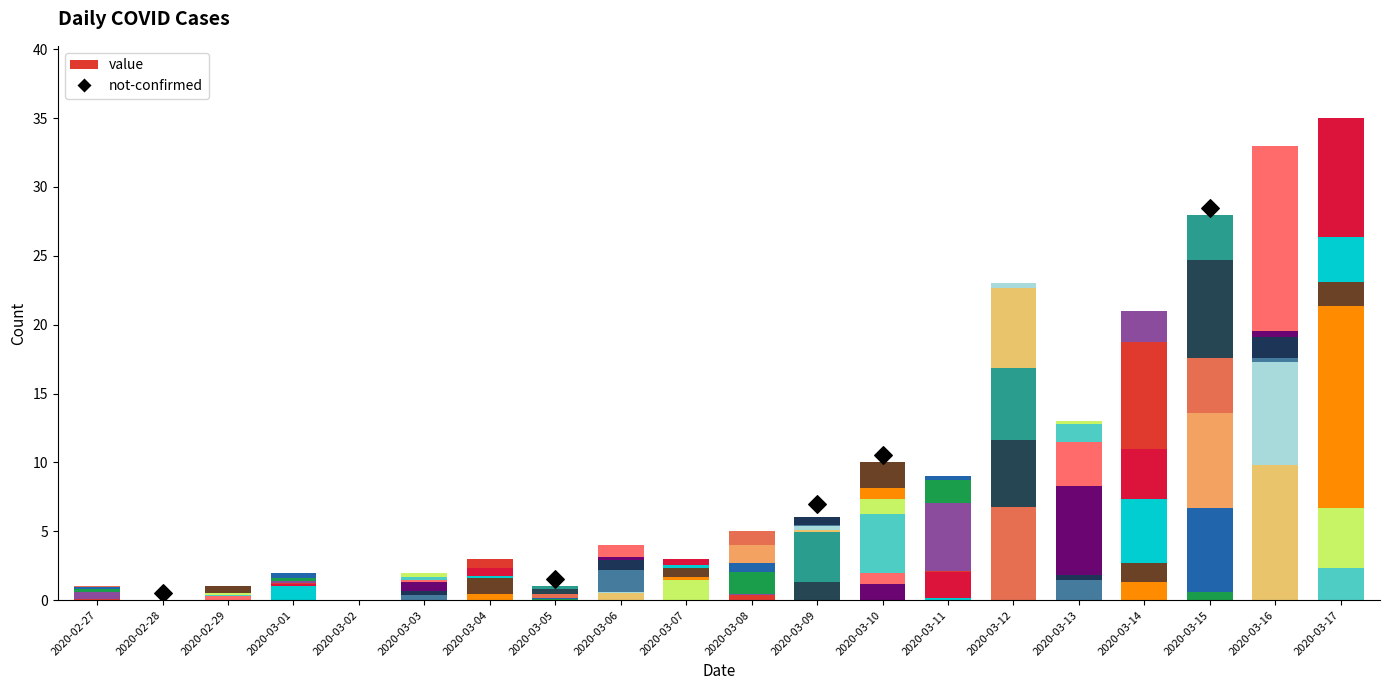

At which category is the sum across all series the highest?

2020-03-17